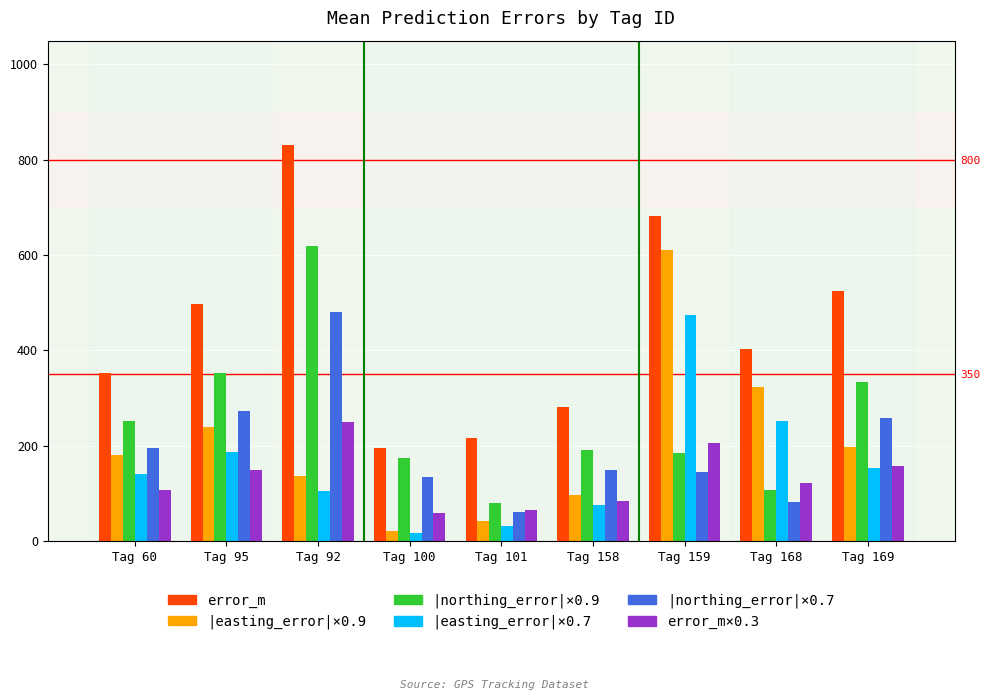

Reading left to right, list all the values displayed in this chart.

error_m: 353.4	497.0	830.4	193.9	215.1	280.5	681.6	403.0	524.1
|easting_error|×0.9: 180.4	239.7	135.6	20.5	40.9	96.6	610.0	322.5	197.7
|northing_error|×0.9: 250.9	351.4	618.1	173.0	78.8	190.3	184.6	106.2	332.6
|easting_error|×0.7: 140.3	186.4	105.4	16.0	31.8	75.1	474.4	250.8	153.7
|northing_error|×0.7: 195.2	273.3	480.7	134.6	61.3	148.0	143.6	82.6	258.7
error_m×0.3: 106.0	149.1	249.1	58.2	64.5	84.2	204.5	120.9	157.2